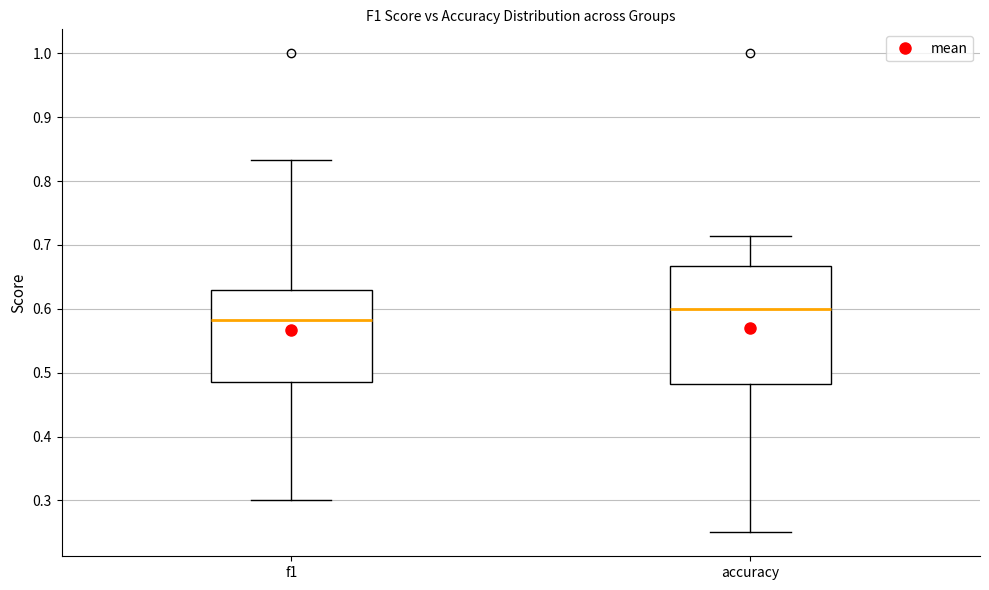

Where does the upper whisker of the box for accuracy end on the y-axis? The values are not printed on the chart, so give them approximately, as read against the axis.

0.71